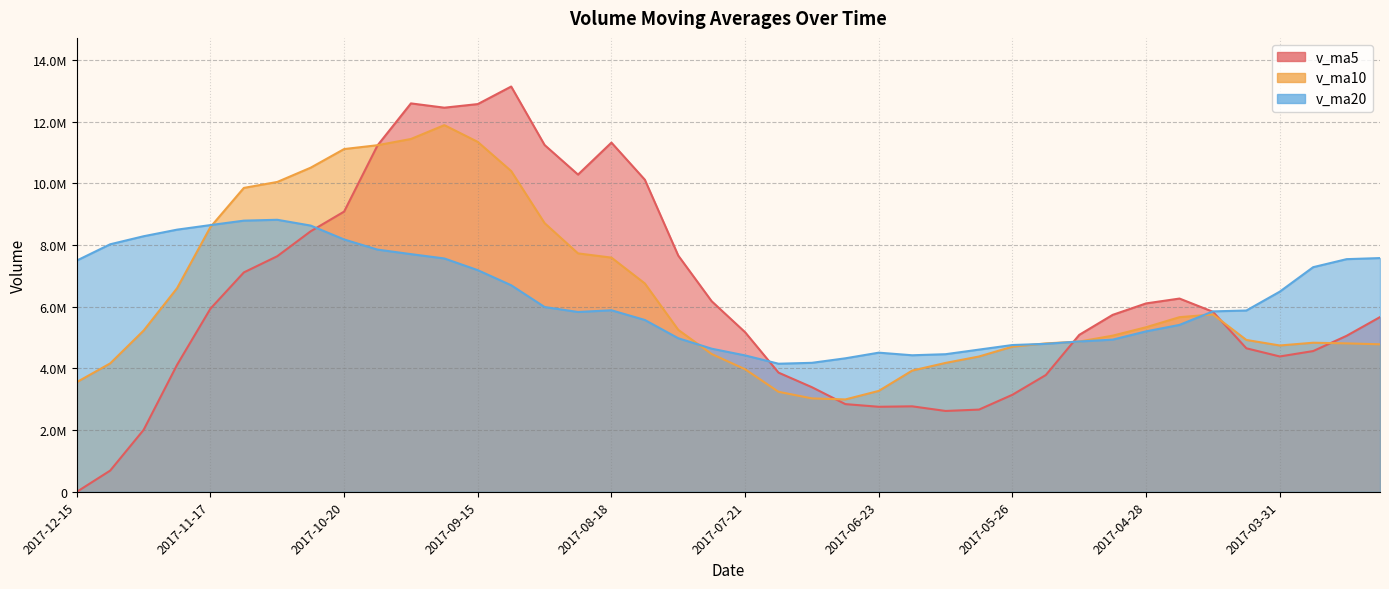

Read the v_ma5 value at 2017-03-31.

4387537.8